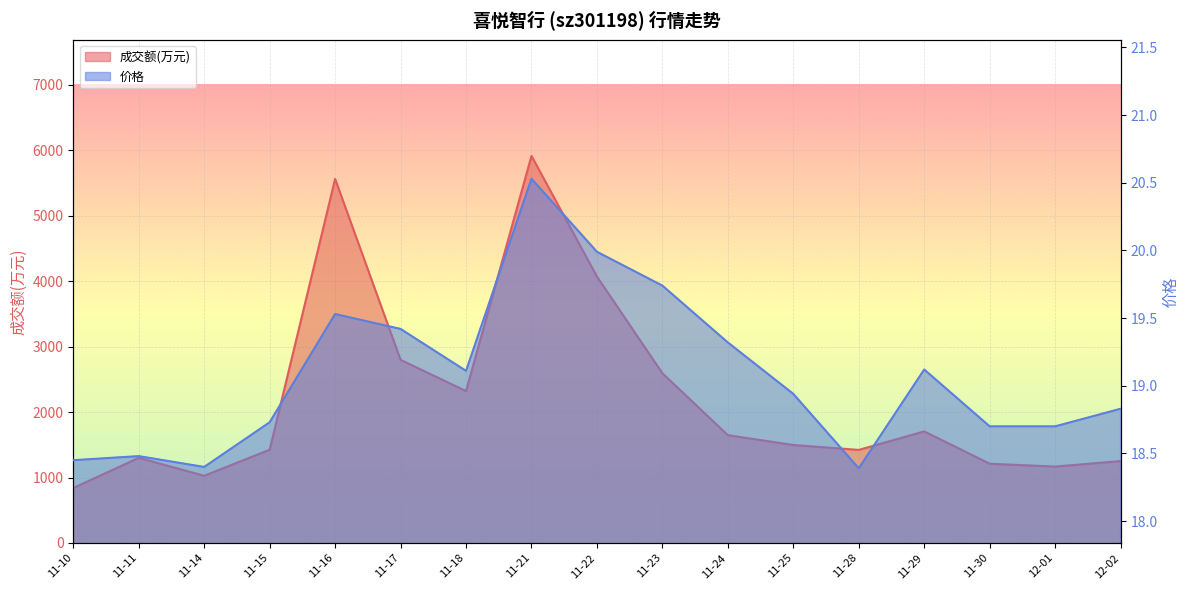

Count the number of data series in this chart.

2